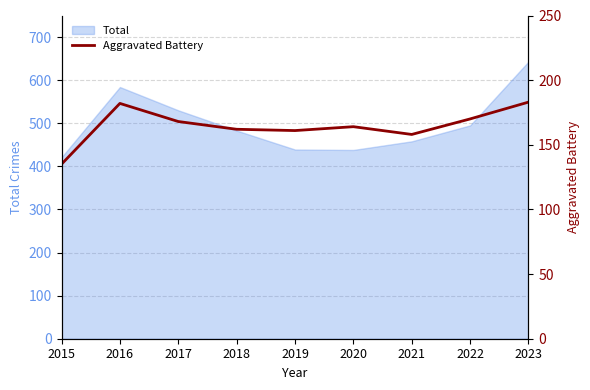

How many lines are shown in the chart?

1